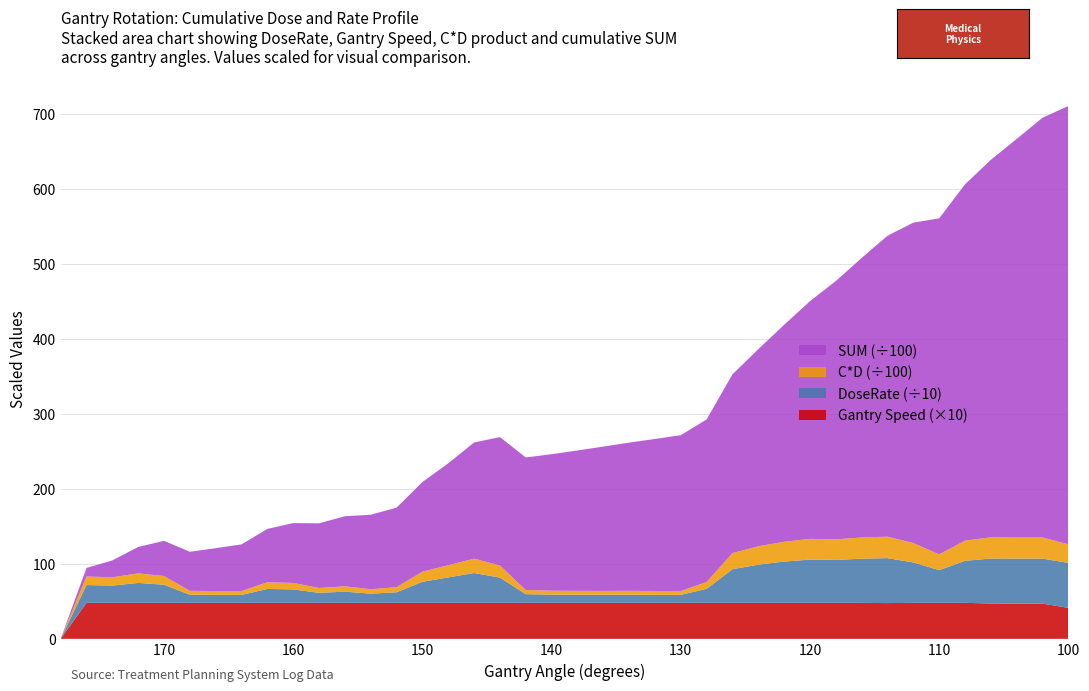

Reading left to right, list all the values displayed in this chart.

DoseRate[MU/min]: 178=0.0	176=237.9	174=230.8	172=265.9	170=242.4	168=108.8	166=106.5	164=106.1	162=185.7	160=179.8	158=134.1	156=149.5	154=123.0	152=141.4	150=281.2	148=339.5	146=398.4	144=337.4	142=116.2	140=109.8	138=108.3	136=108.2	134=108.8	132=107.1	130=106.6	128=187.8	126=448.9	124=510.1	122=551.1	120=577.2	118=572.9	116=589.7	114=600.0	112=539.6	110=436.8	108=561.2	106=600.0	104=600.0	102=600.0	100=600.0
Gantry Speed: 178=0.0	176=4.8	174=4.8	172=4.8	170=4.8	168=4.8	166=4.8	164=4.8	162=4.8	160=4.8	158=4.8	156=4.8	154=4.8	152=4.8	150=4.8	148=4.8	146=4.8	144=4.8	142=4.8	140=4.8	138=4.8	136=4.8	134=4.8	132=4.8	130=4.8	128=4.8	126=4.8	124=4.8	122=4.8	120=4.8	118=4.8	116=4.8	114=4.8	112=4.8	110=4.8	108=4.8	106=4.7	104=4.7	102=4.7	100=4.1
C*D: 178=0.0	176=1141.9	174=1107.8	172=1276.5	170=1163.6	168=522.4	166=511.2	164=509.3	162=891.3	160=863.0	158=643.8	156=717.4	154=590.4	152=678.5	150=1350.0	148=1629.4	146=1912.3	144=1619.4	142=558.0	140=527.2	138=520.0	136=519.1	134=522.3	132=514.0	130=511.6	128=901.5	126=2154.6	124=2448.6	122=2645.5	120=2770.6	118=2750.0	116=2830.5	114=2862.0	112=2590.2	110=2096.7	108=2694.0	106=2831.4	104=2820.6	102=2821.8	100=2479.8
SUM: 178=0.0	176=1141.9	174=2249.7	172=3526.2	170=4689.7	168=5212.1	166=5723.3	164=6232.6	162=7123.9	160=7986.9	158=8630.7	156=9348.1	154=9938.6	152=10617.1	150=11967.0	148=13596.5	146=15508.7	144=17128.1	142=17686.1	140=18213.3	138=18733.3	136=19252.4	134=19774.7	132=20288.7	130=20800.3	128=21701.9	126=23856.4	124=26305.0	122=28950.5	120=31721.1	118=34471.1	116=37301.6	114=40163.6	112=42753.8	110=44850.5	108=47544.5	106=50375.9	104=53196.5	102=56018.3	100=58498.1